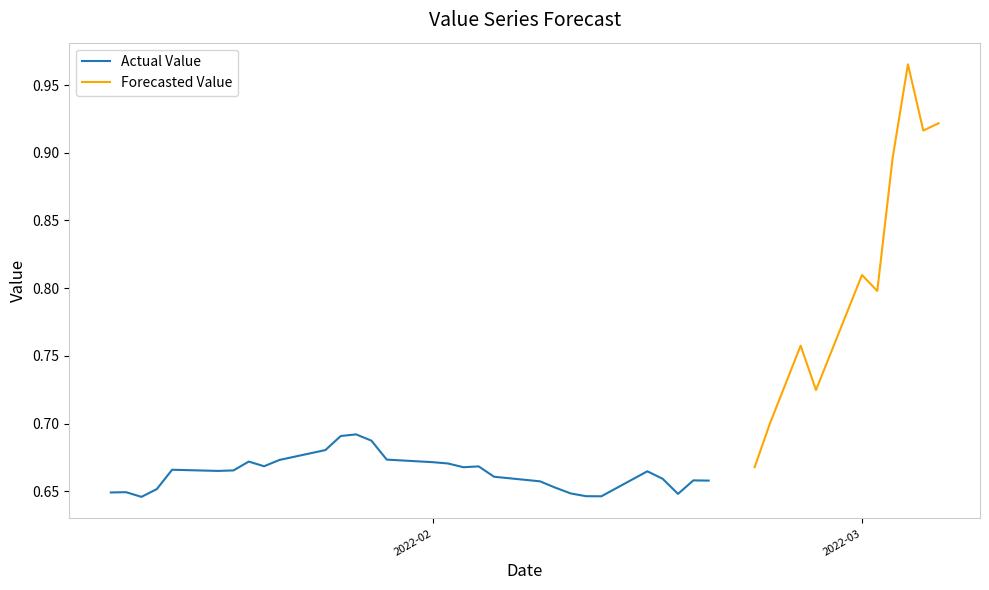

True or false: the data has more than 2 interior local peaks.

True